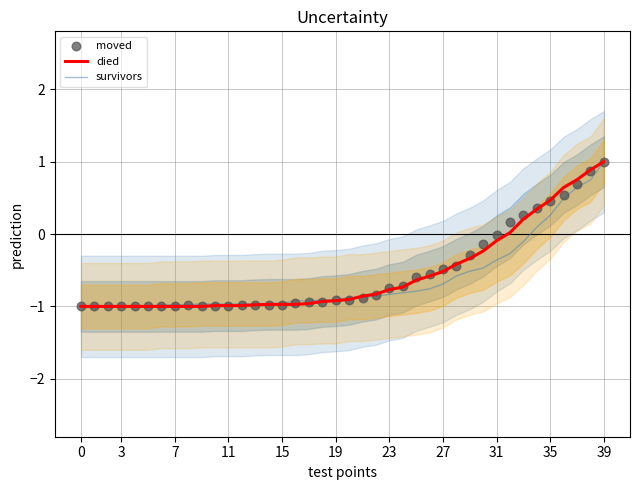

Which series reaches the minimum Y coordinate?

died